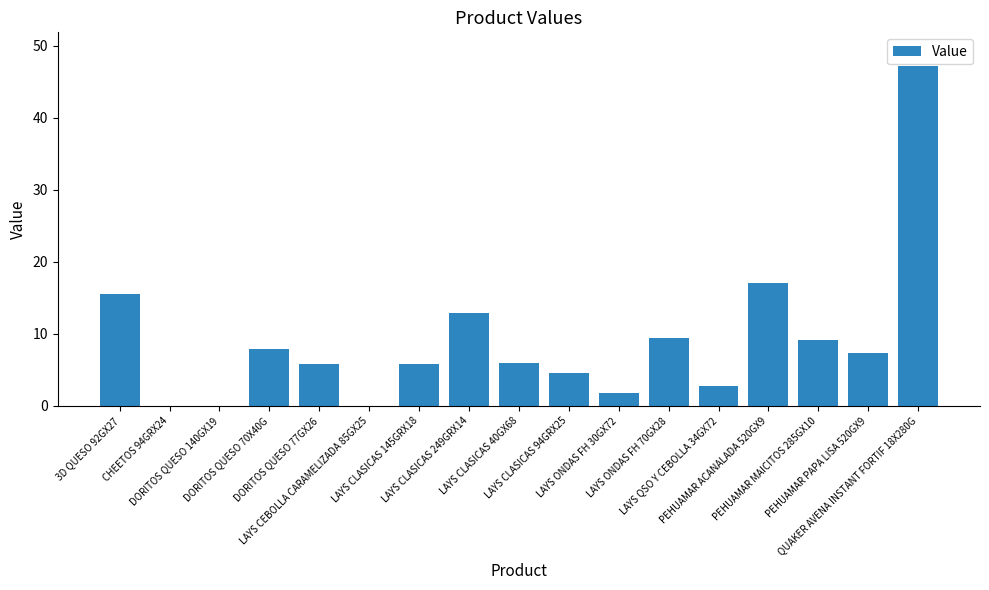

At which label does the data first exceed 5?

3D QUESO 92GX27